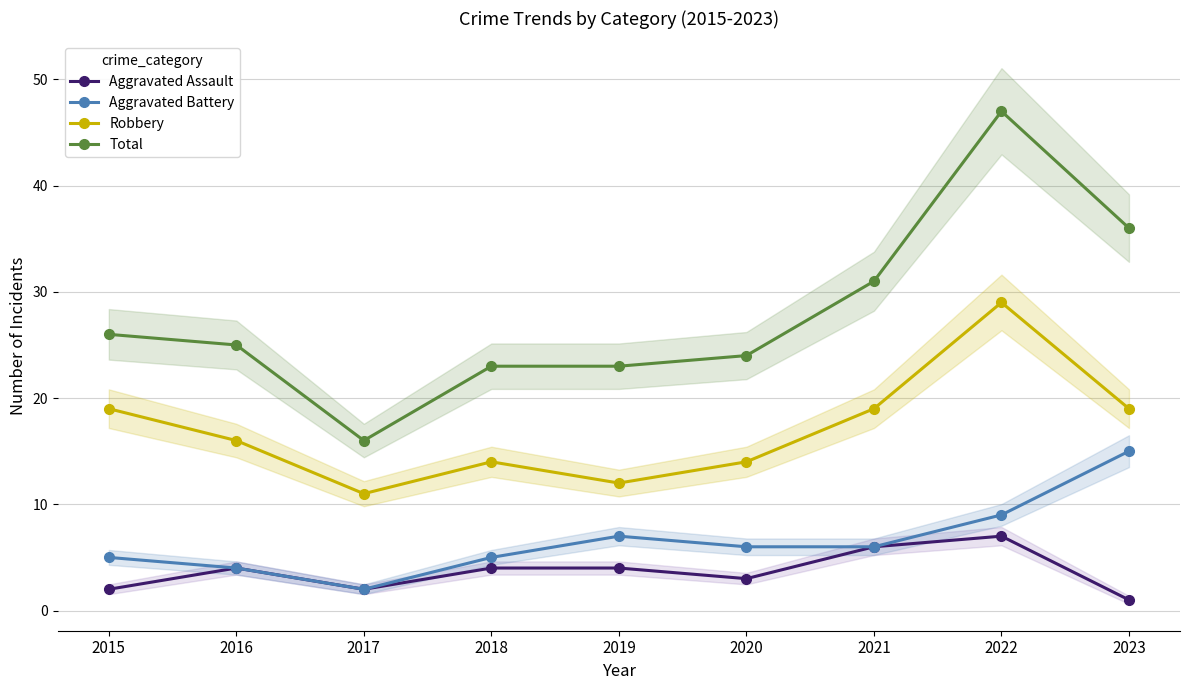

How many interior local peaks does the Total series have?

1